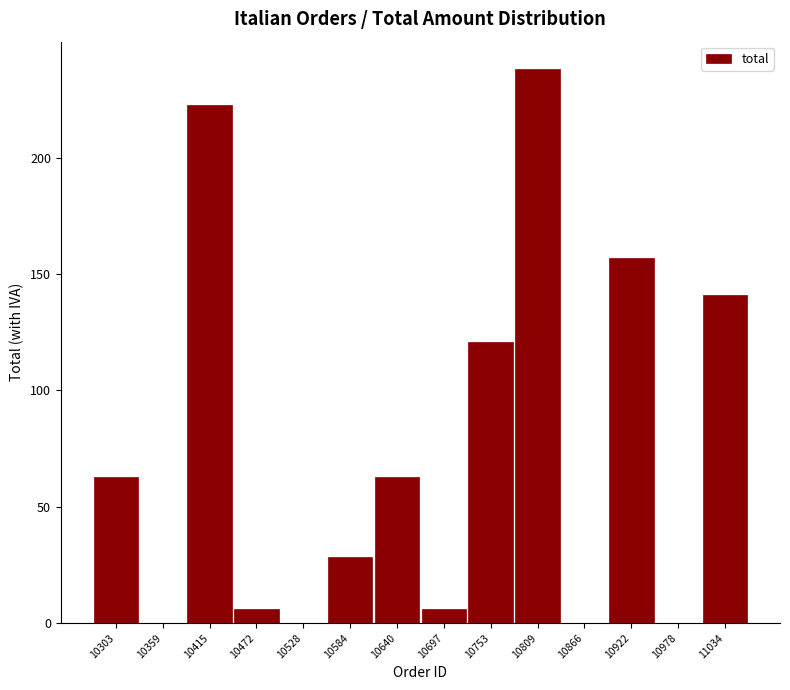

Which has a higher value, 10809 or 10472?

10809